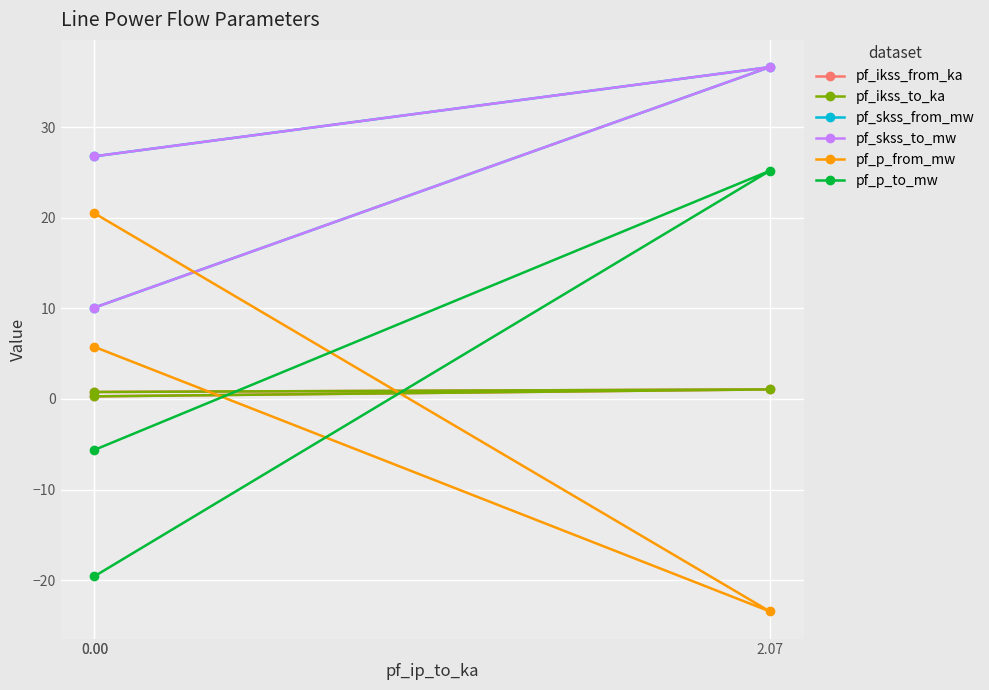

Reading left to right, extract all data points from this chart.

pf_ikss_from_ka: 0.8	1.1	0.3
pf_ikss_to_ka: 0.8	1.1	0.3
pf_skss_from_mw: 26.8	36.6	10.1
pf_skss_to_mw: 26.8	36.6	10.1
pf_p_from_mw: 20.5	-23.4	5.7
pf_p_to_mw: -19.6	25.2	-5.6